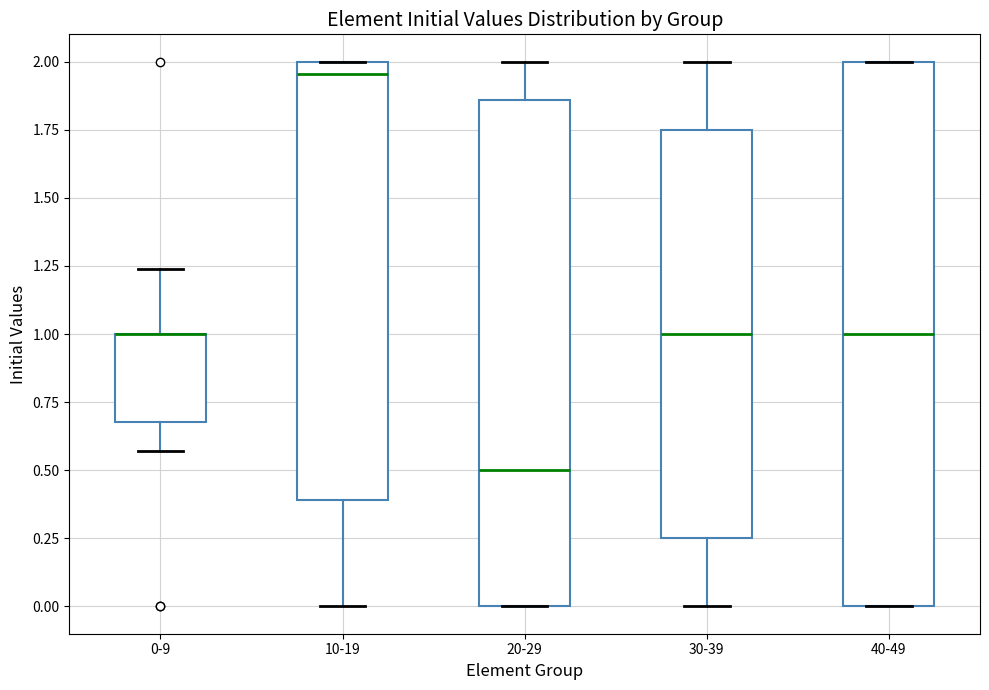

Comparing the boxes themselves (not the whiskers), which one is the tallest?

40-49